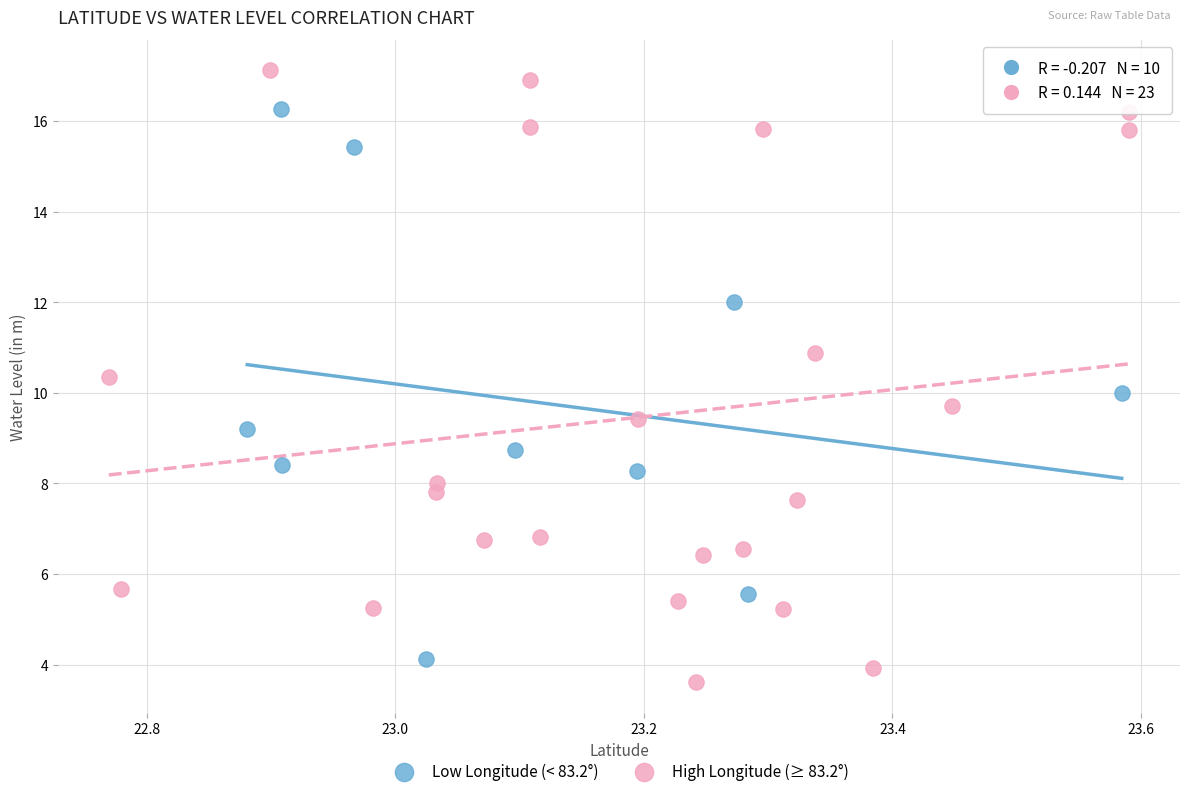

What are all the series names shown in the legend?

Low Longitude (< 83.2°), High Longitude (≥ 83.2°)